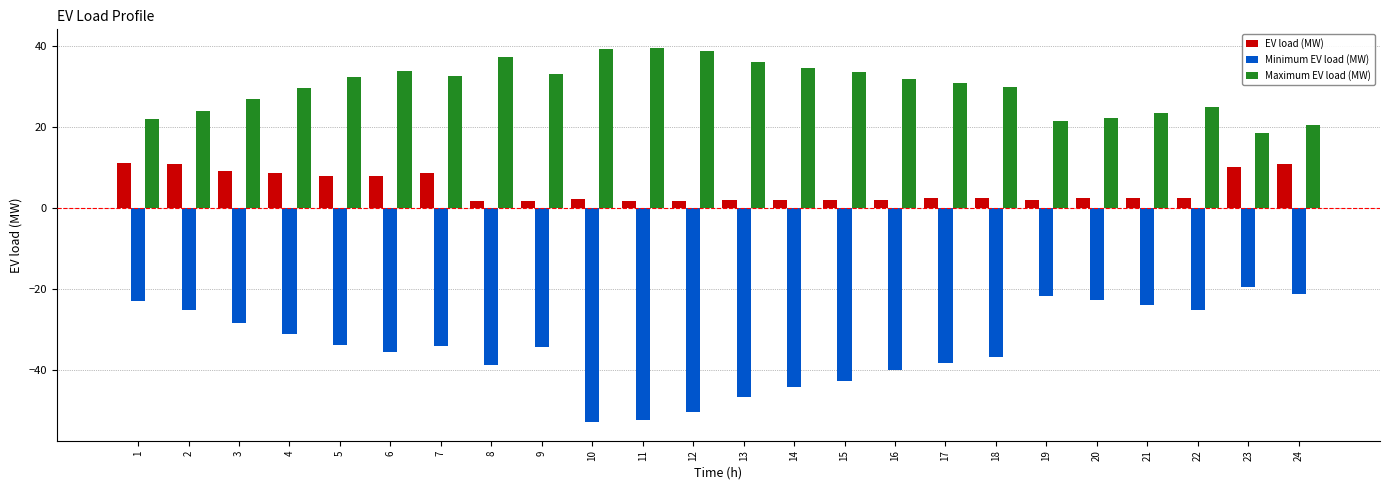

What is the difference between the second highest and minimum values in the EV load (MW) series?

9.2